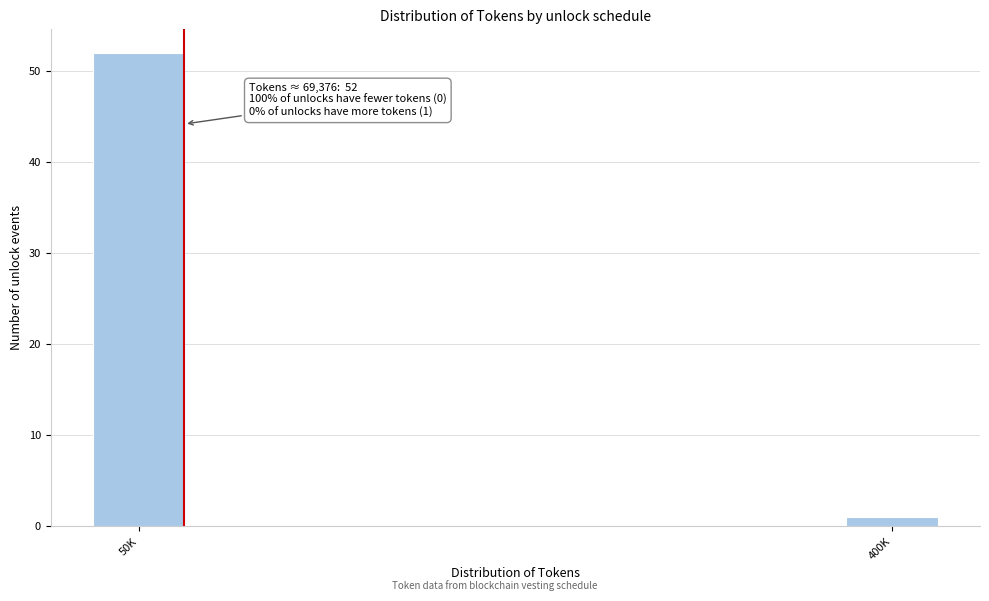

Reading left to right, list all the values displayed in this chart.

52	1